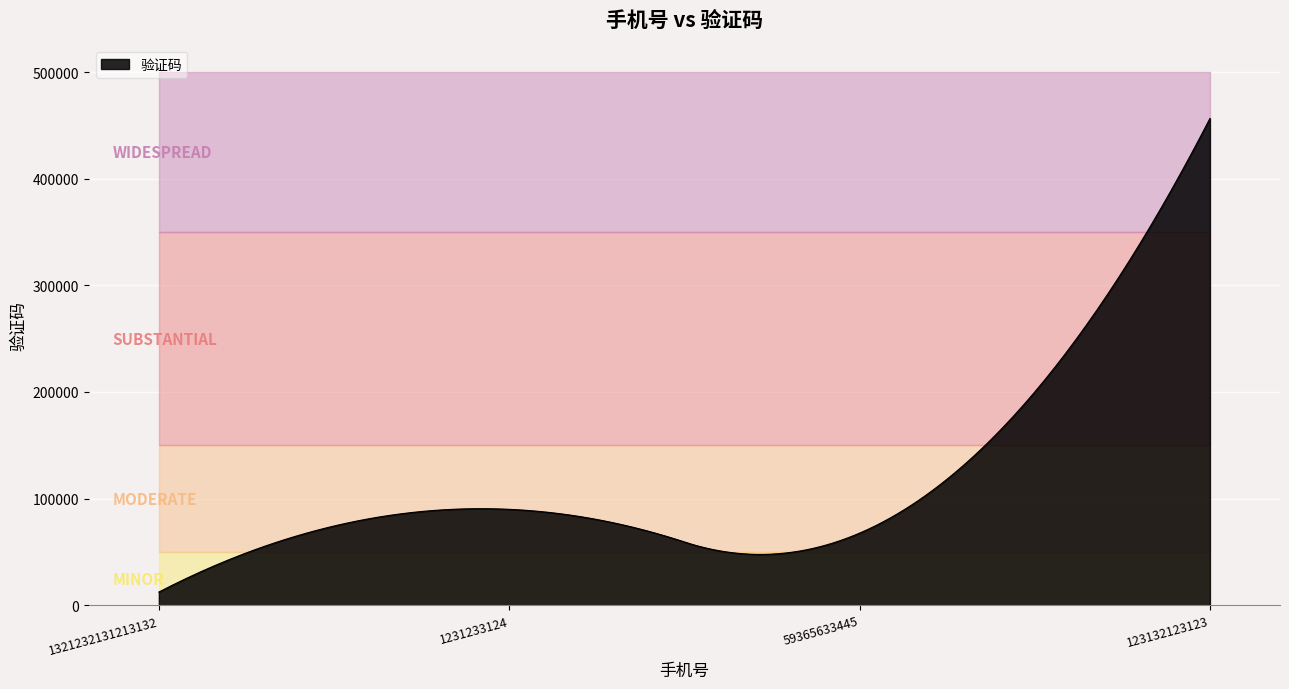

At which label is the value closest to 234384?

1231233124